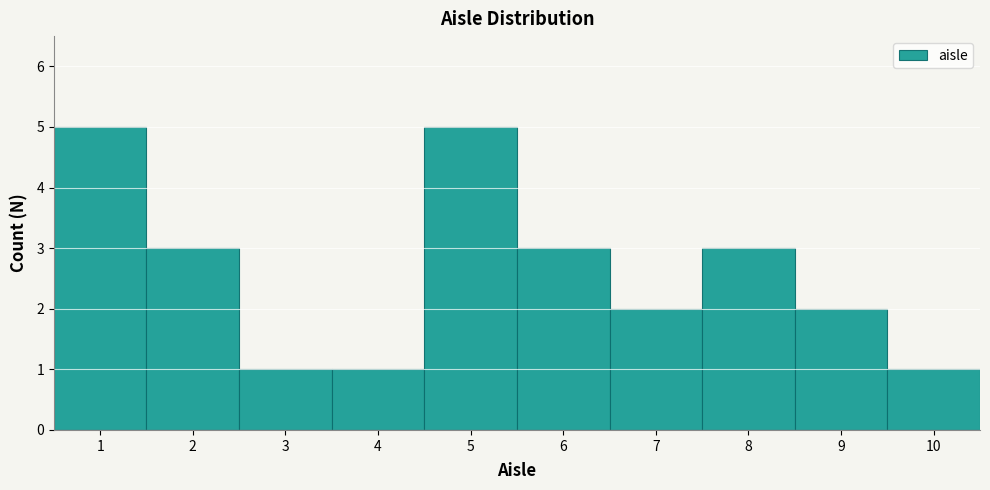

Reading left to right, transcribe this chart: for each bar, give the range it covers on the x-axis and its height. The values are not printed on the chart, so give them approximately, as read against the axis.

0.5 to 1.5: 5
1.5 to 2.5: 3
2.5 to 3.5: 1
3.5 to 4.5: 1
4.5 to 5.5: 5
5.5 to 6.5: 3
6.5 to 7.5: 2
7.5 to 8.5: 3
8.5 to 9.5: 2
9.5 to 10.5: 1